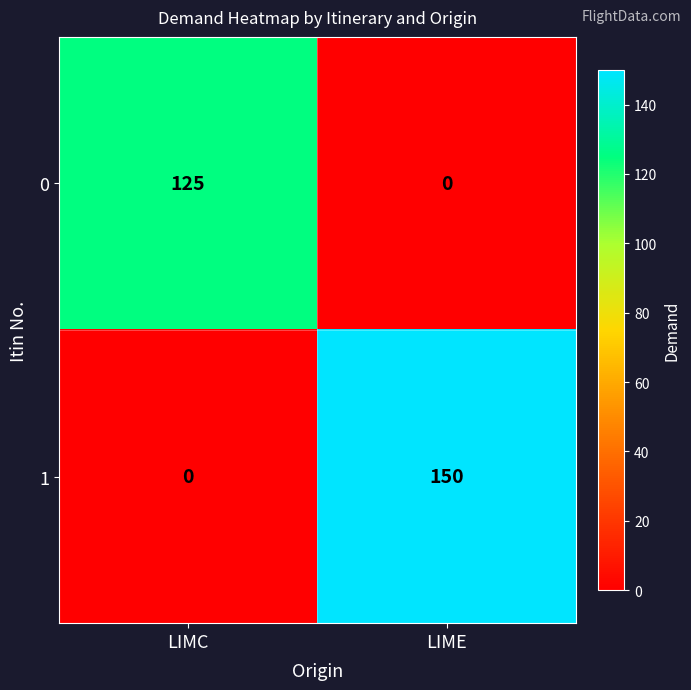

At which category is the sum across all series the highest?

LIME